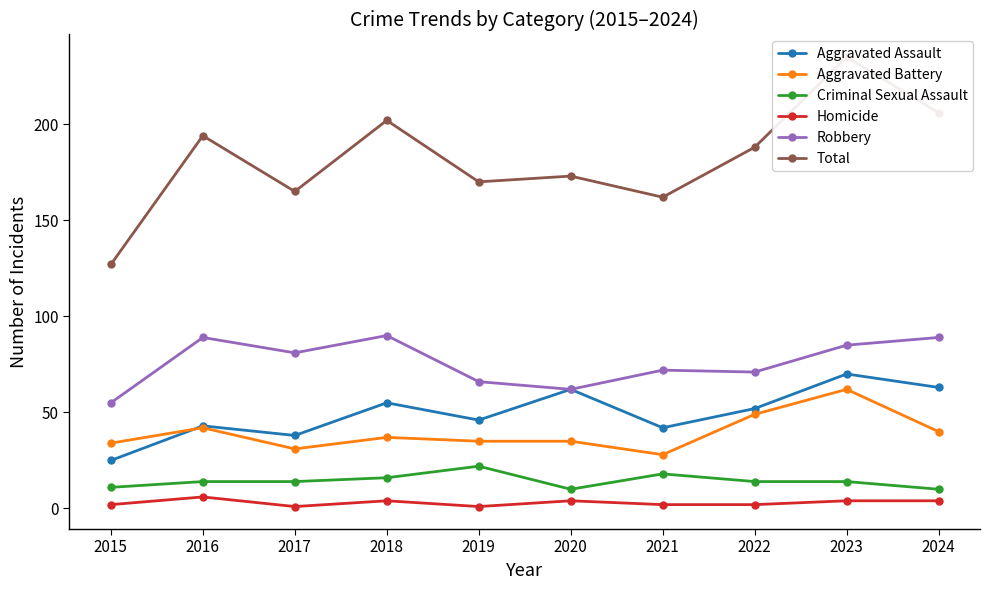

Between which two adjacent categories do Aggravated Assault and Aggravated Battery first intersect?

2015 and 2016